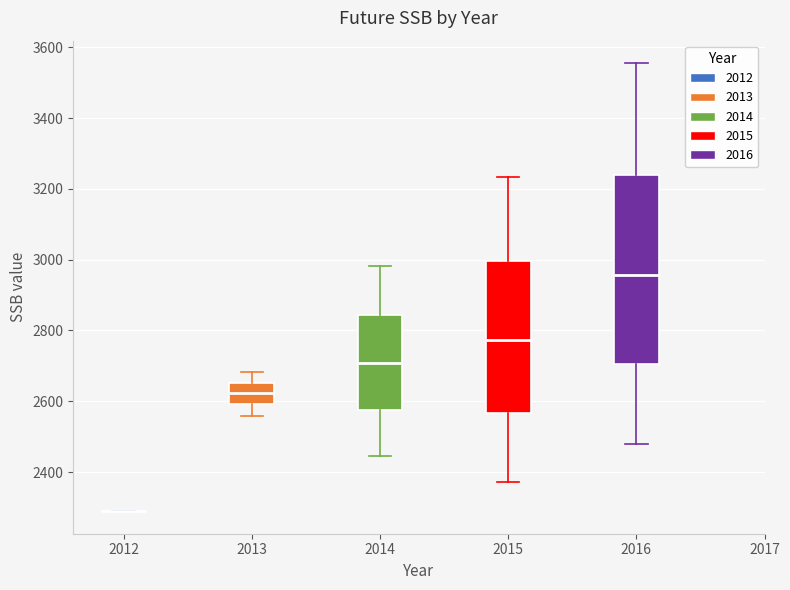

Reading left to right, transcribe this box plot: for each box, give where its median line is, the range the box spans, and where its two whiskers end, as read against the y-axis. The values are not printed on the chart, so give them approximately, as read against the axis.

2012: box collapsed to a line at 2280, whiskers 2280 to 2280
2013: median 2620, box 2600 to 2660, whiskers 2560 to 2680
2014: median 2700, box 2580 to 2840, whiskers 2440 to 2980
2015: median 2780, box 2560 to 3000, whiskers 2380 to 3240
2016: median 2960, box 2700 to 3240, whiskers 2480 to 3560